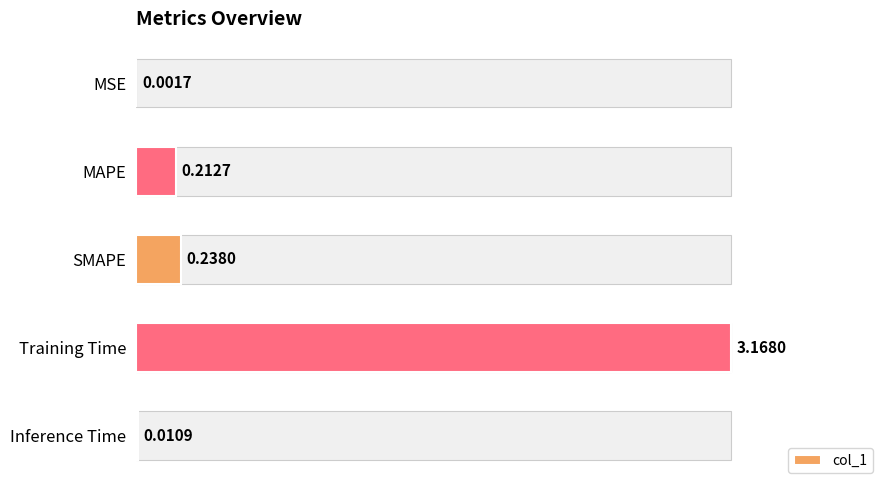

Where is the data nearest to the value 1?

SMAPE